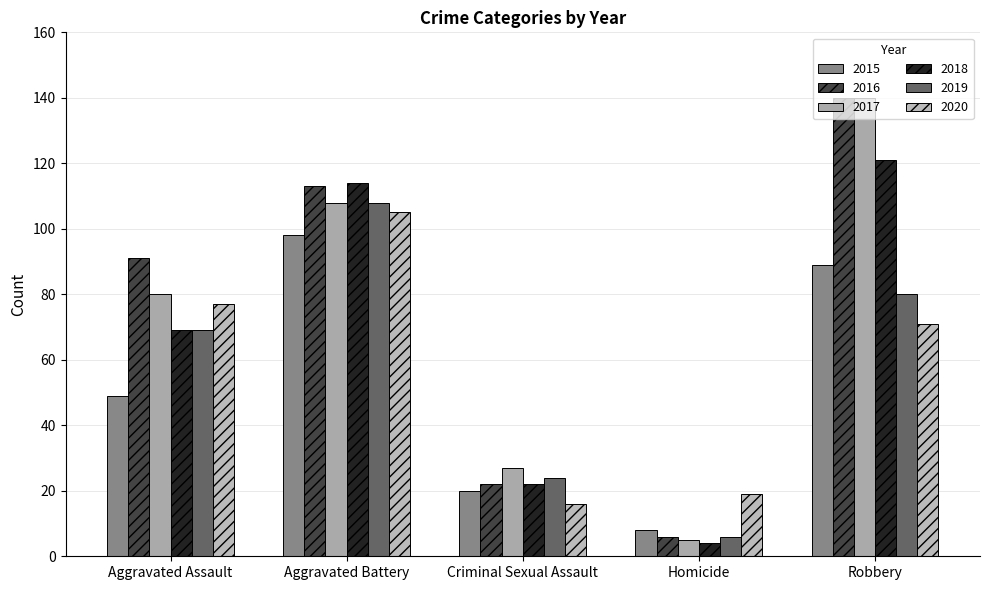

At which label does 2016 reach its minimum?

Homicide